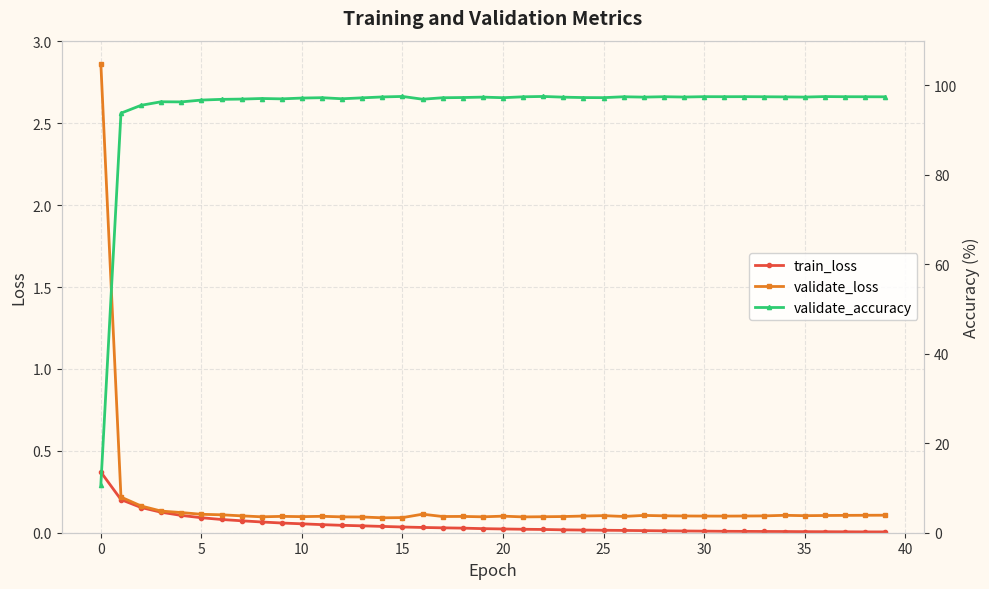

Between 15 and 16, which series saw the biggest shift?

validate_accuracy